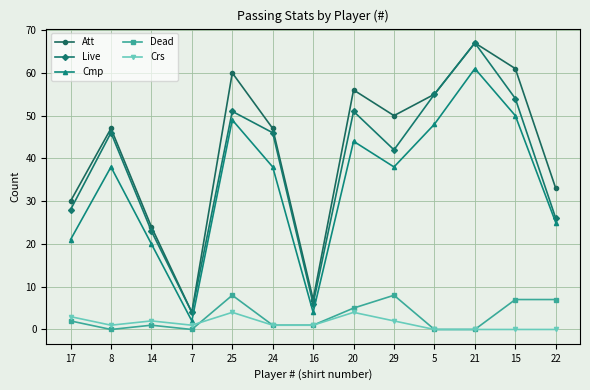

The Cmp series shows 61 at 20. True or false?

False